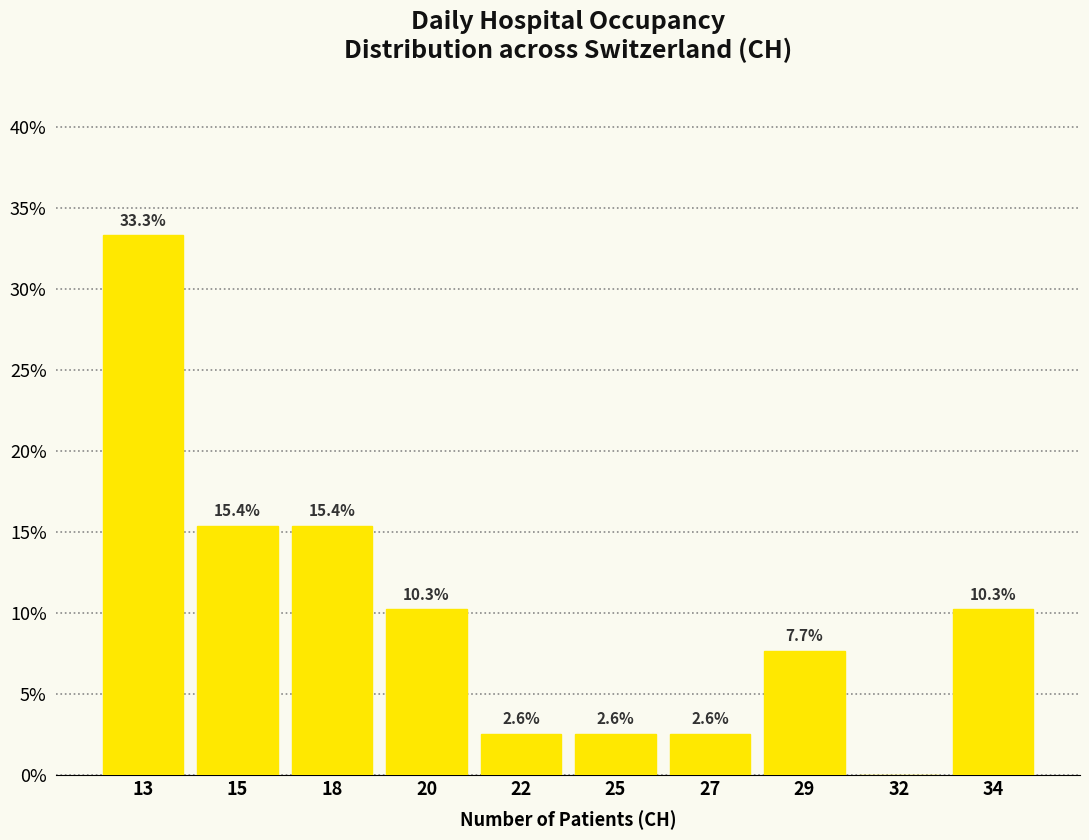

Reading left to right, transcribe all the data shown in this chart.

13=33.3	15=15.4	18=15.4	20=10.3	22=2.6	25=2.6	27=2.6	29=7.7	32=0.0	34=10.3